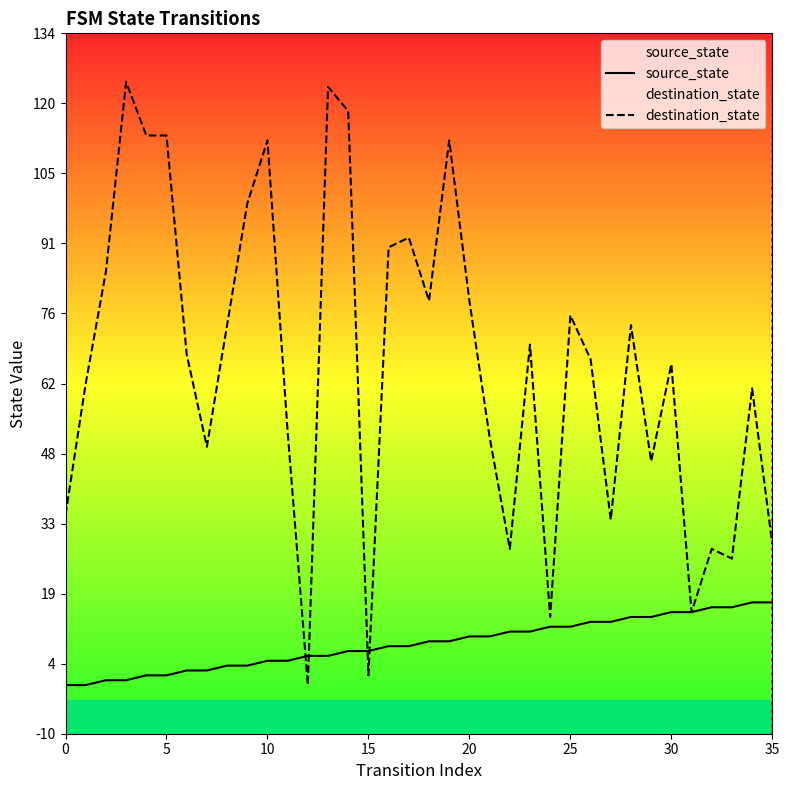

True or false: destination_state and source_state cross at least once.

True